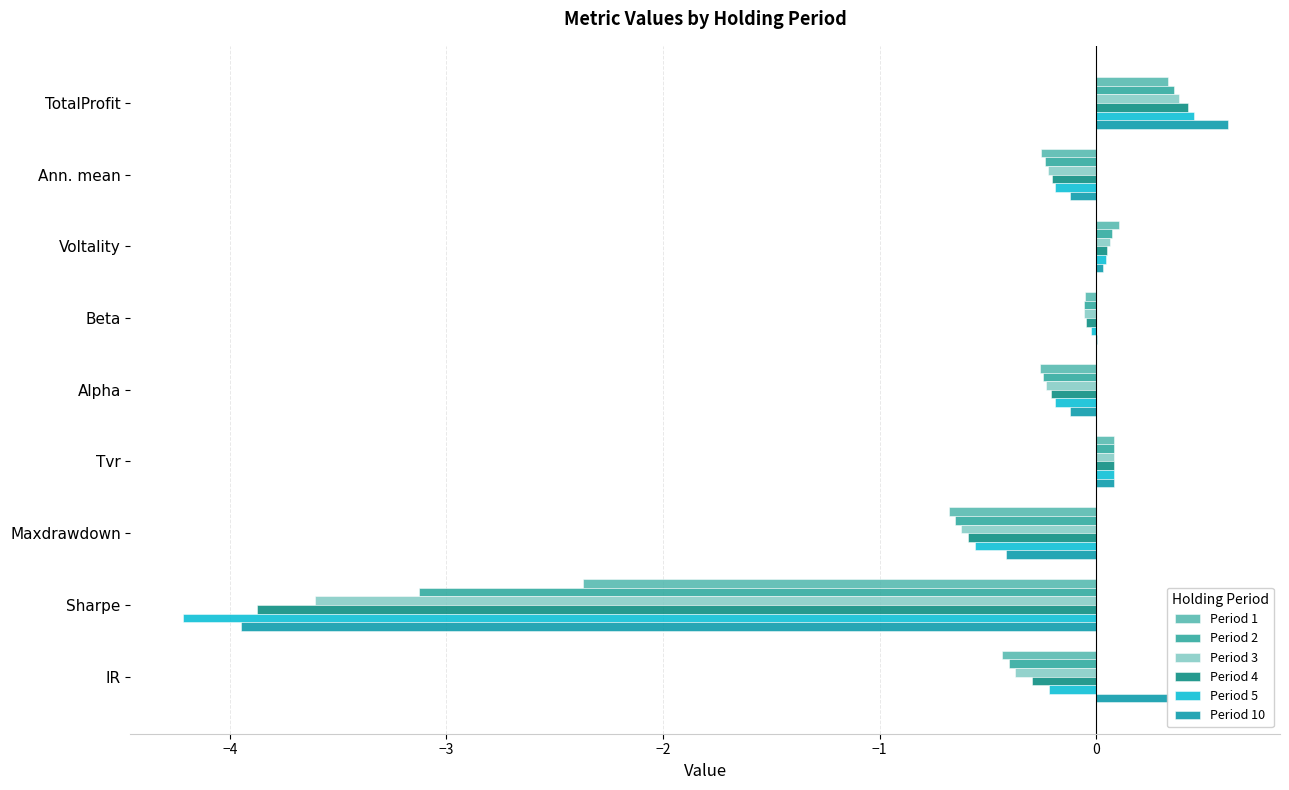

Where is Period 5 nearest to the value -1?

Maxdrawdown